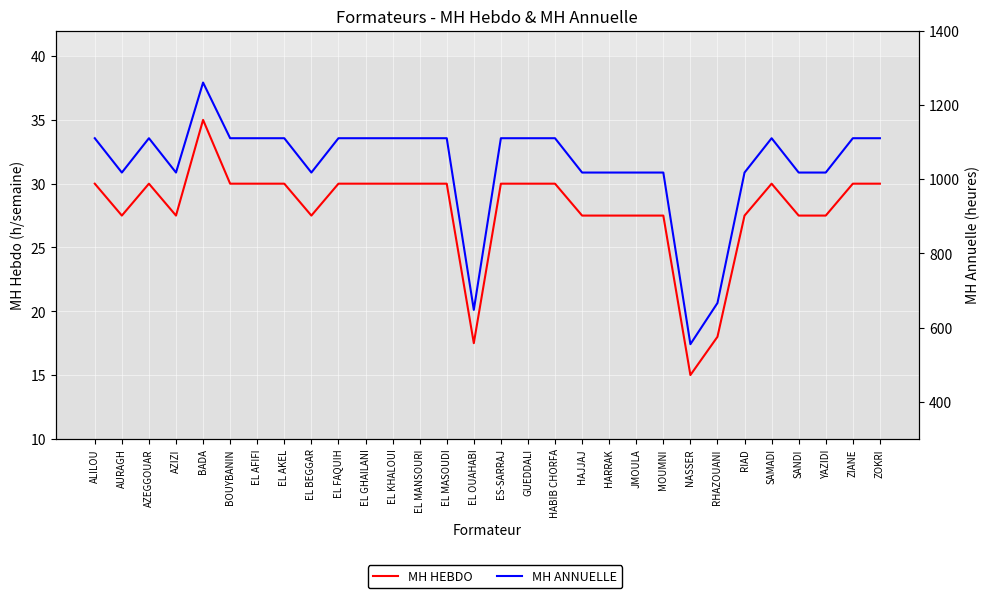

How many data points in MH ANNUELLE are less than 1110?

13